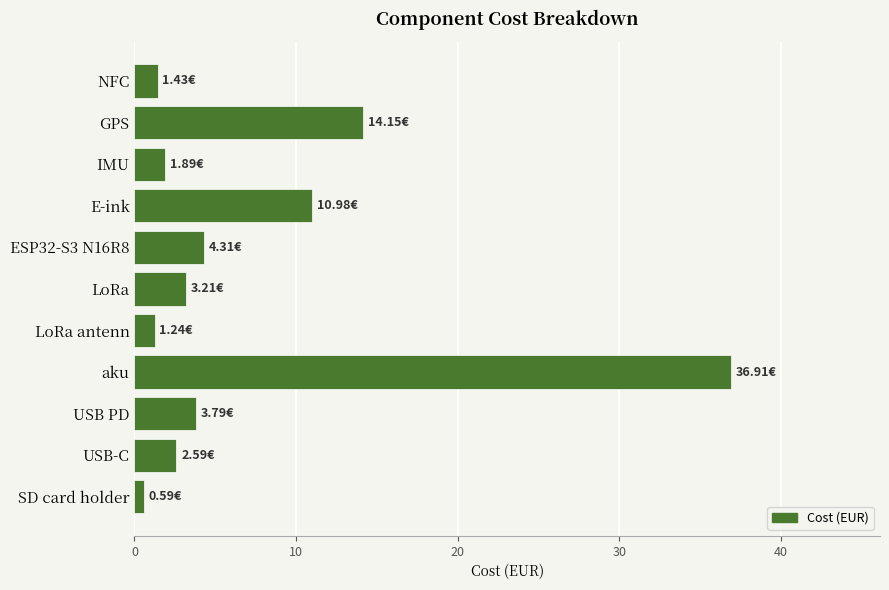

Where is the data nearest to the value 18?

GPS